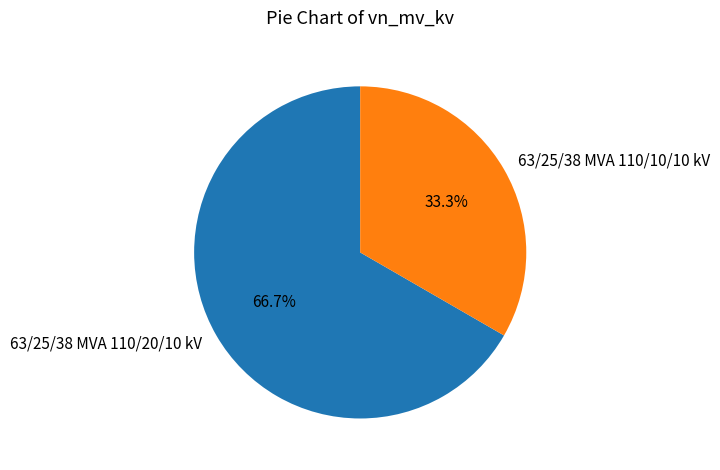

Does 63/25/38 MVA 110/20/10 kV represent more than half of the total?

Yes